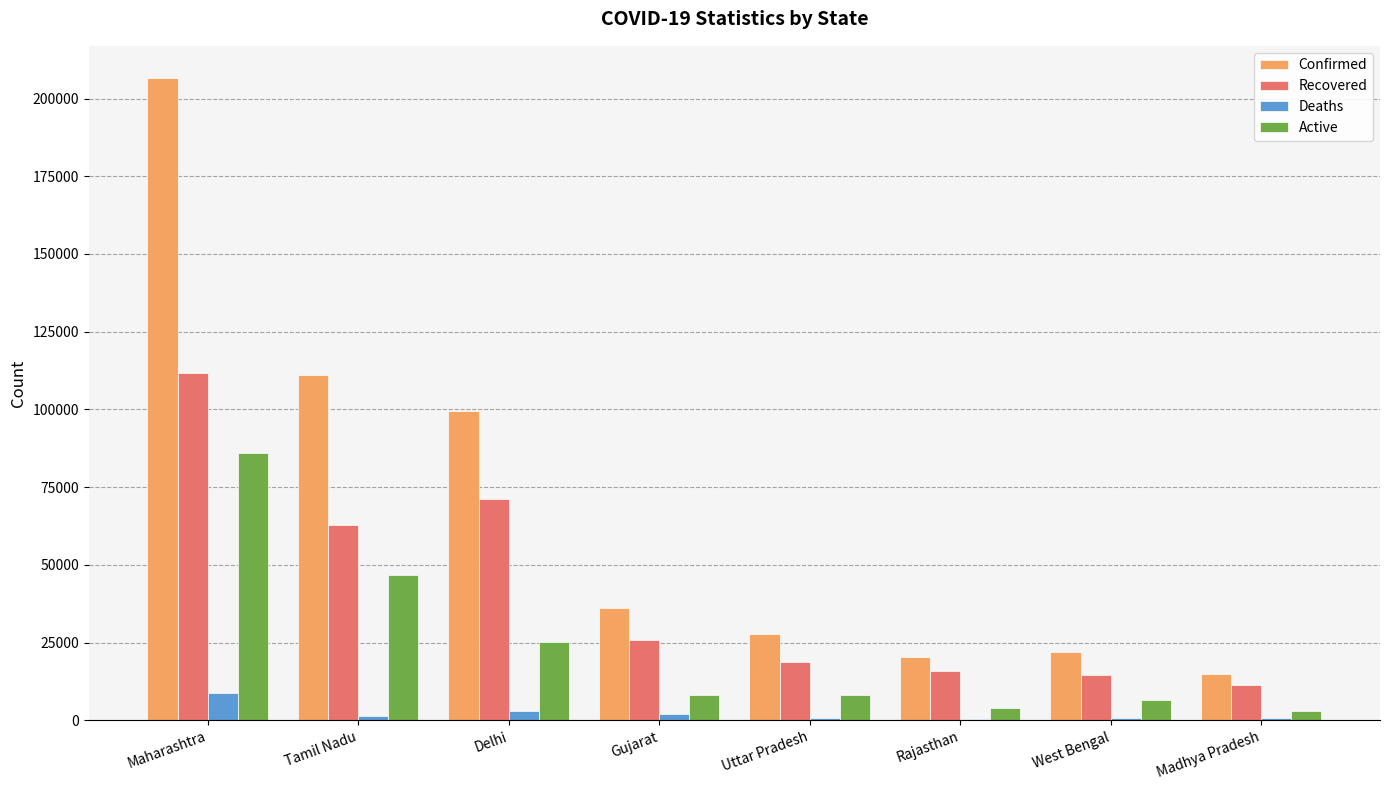

What is the sum of all Recovered values?

332605